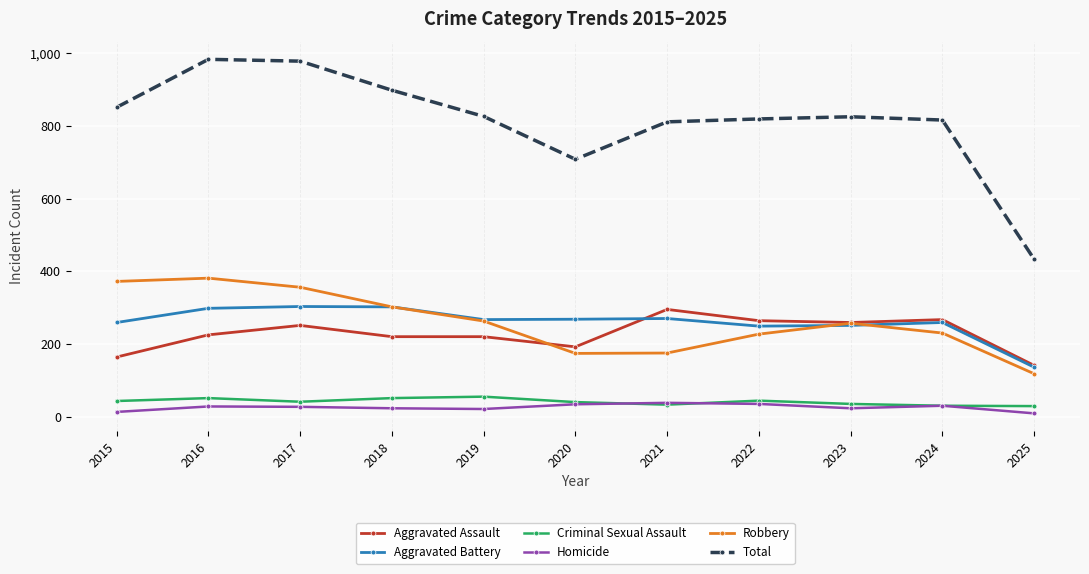

Which series has the largest total across all categories?

Total